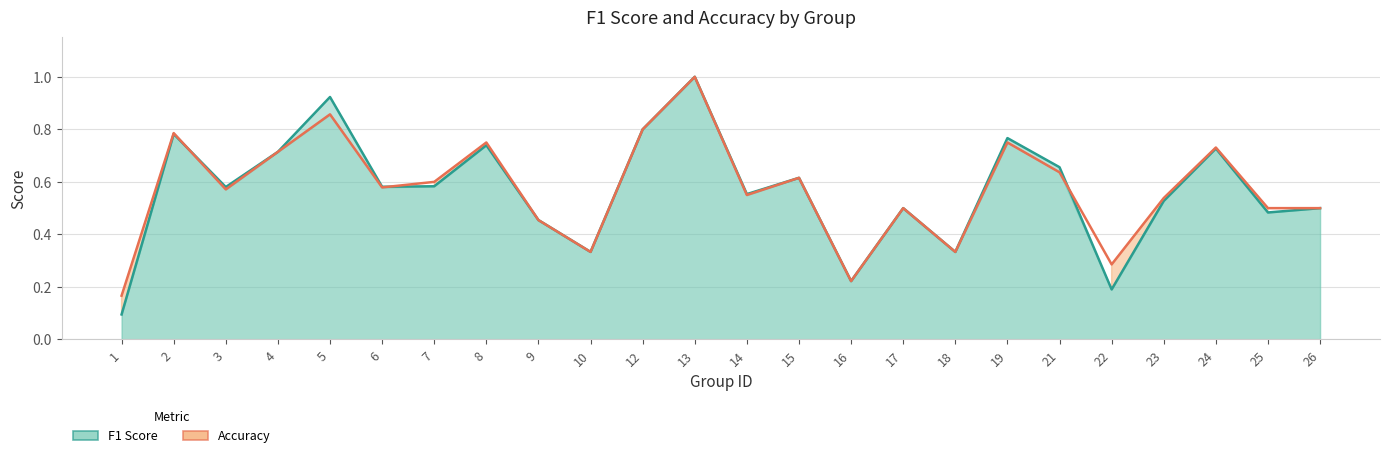

Reading left to right, list all the values displayed in this chart.

f1: 1=0.1	2=0.8	3=0.6	4=0.7	5=0.9	6=0.6	7=0.6	8=0.7	9=0.5	10=0.3	12=0.8	13=1.0	14=0.6	15=0.6	16=0.2	17=0.5	18=0.3	19=0.8	21=0.7	22=0.2	23=0.5	24=0.7	25=0.5	26=0.5
accuracy: 1=0.2	2=0.8	3=0.6	4=0.7	5=0.9	6=0.6	7=0.6	8=0.8	9=0.5	10=0.3	12=0.8	13=1.0	14=0.6	15=0.6	16=0.2	17=0.5	18=0.3	19=0.8	21=0.6	22=0.3	23=0.5	24=0.7	25=0.5	26=0.5